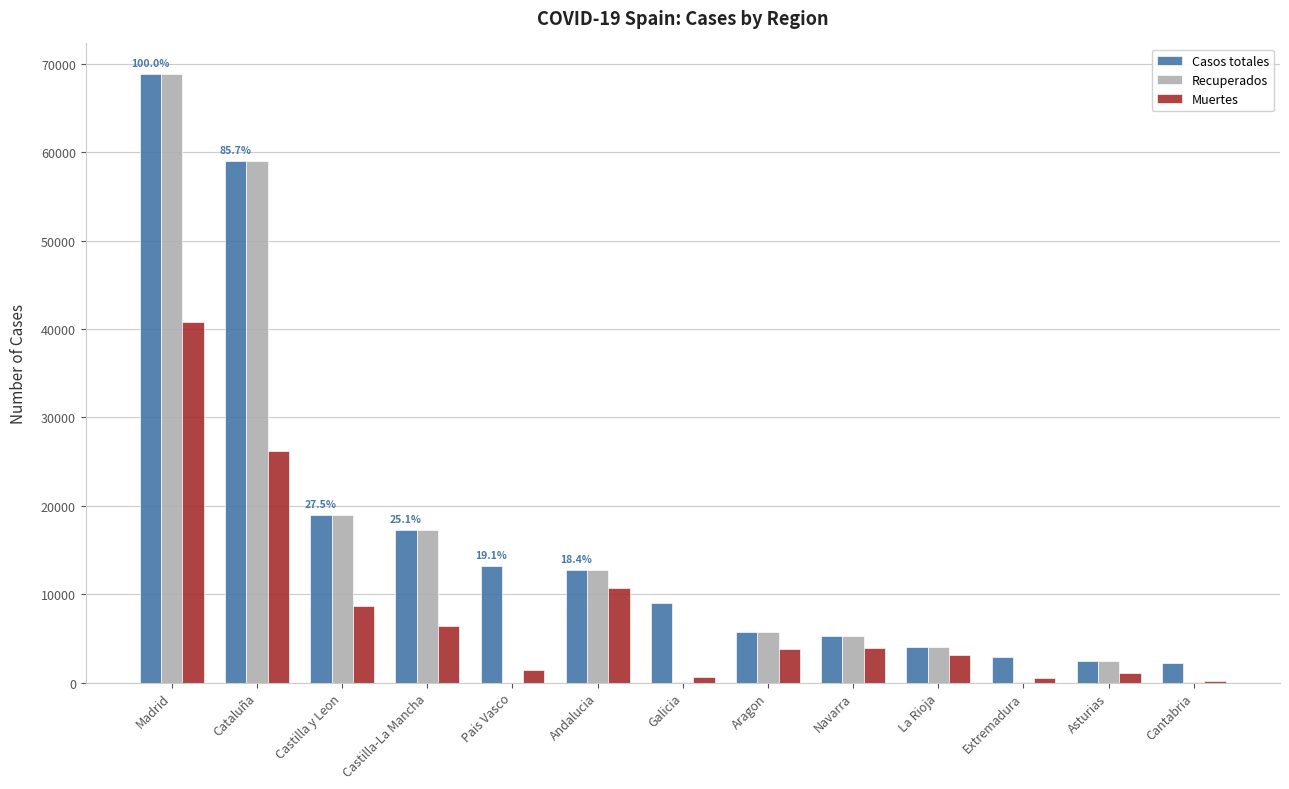

What is the approximate value of Casos totales at Galicia, to the nearest 50?

9050